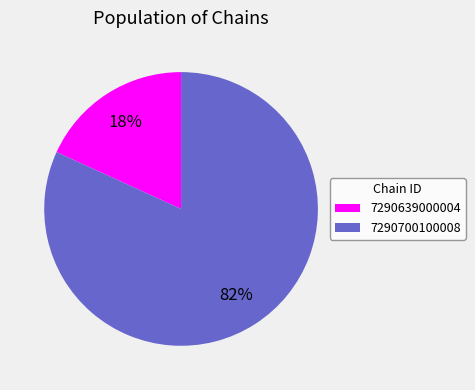

To the nearest percent, what is the difference between the 7290700100008 and 7290639000004 slice percentages?

64%